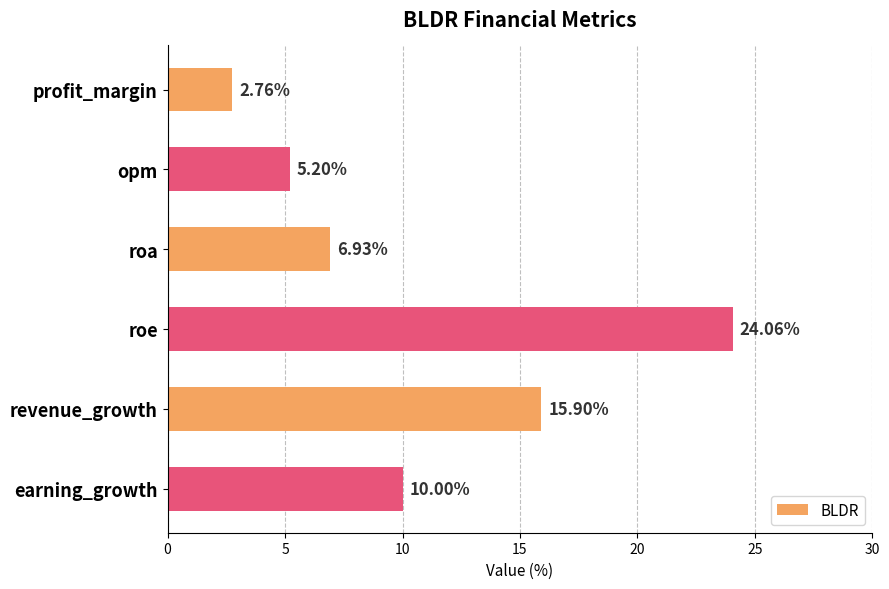

Which category has the highest value across all series?

roe